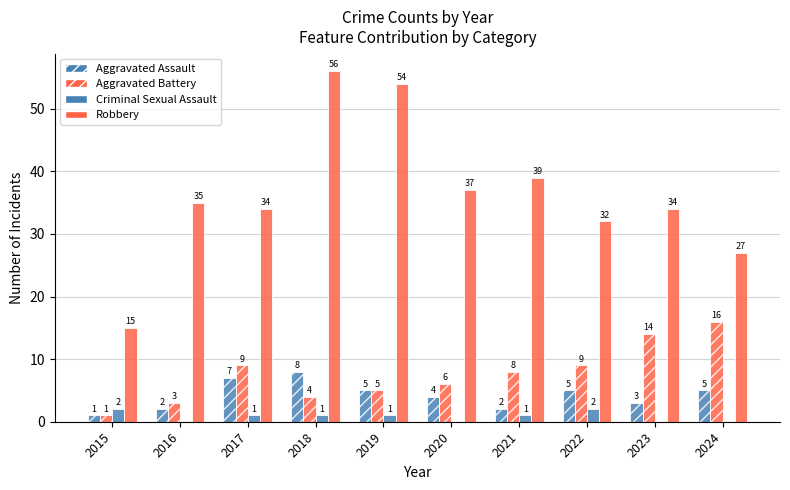

What is the value of the Robbery bar at the 5th from the left?

54